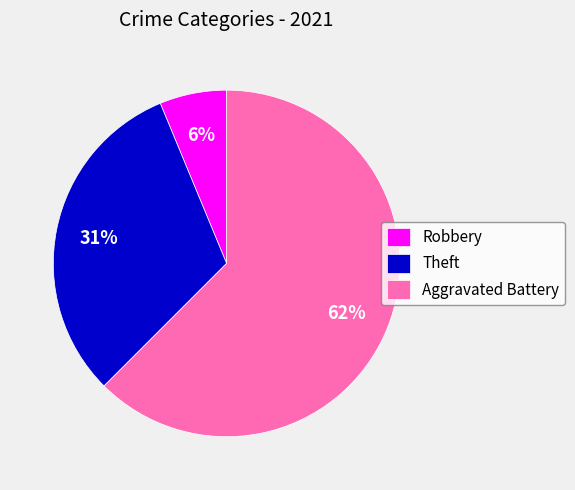

Count the number of slices in the pie.

3